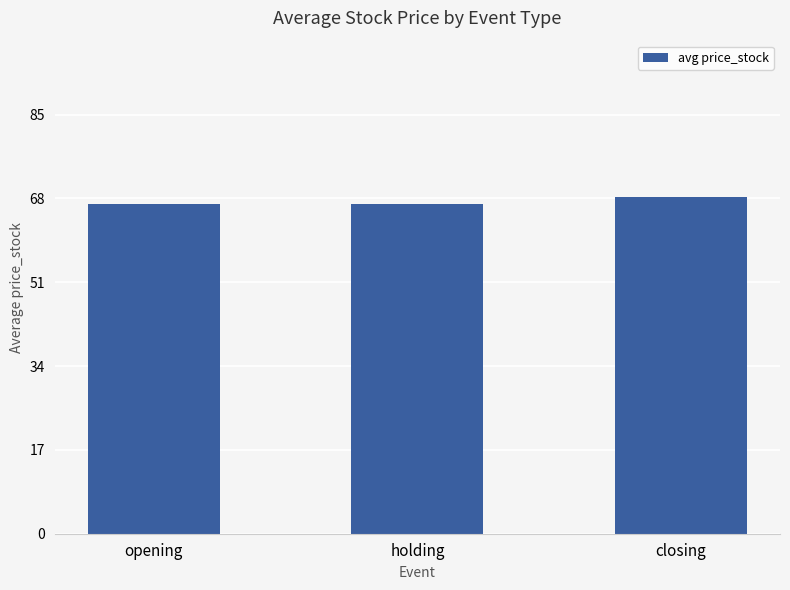

Are the bars grouped side by side (vs. stacked)?

No